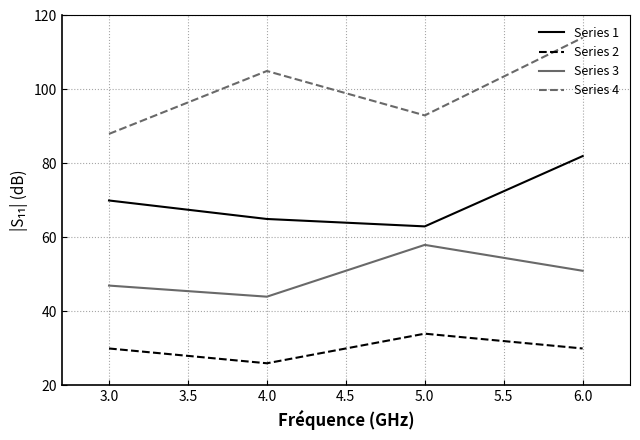

True or false: Series 4 has a value of 105 at 4.0.

True